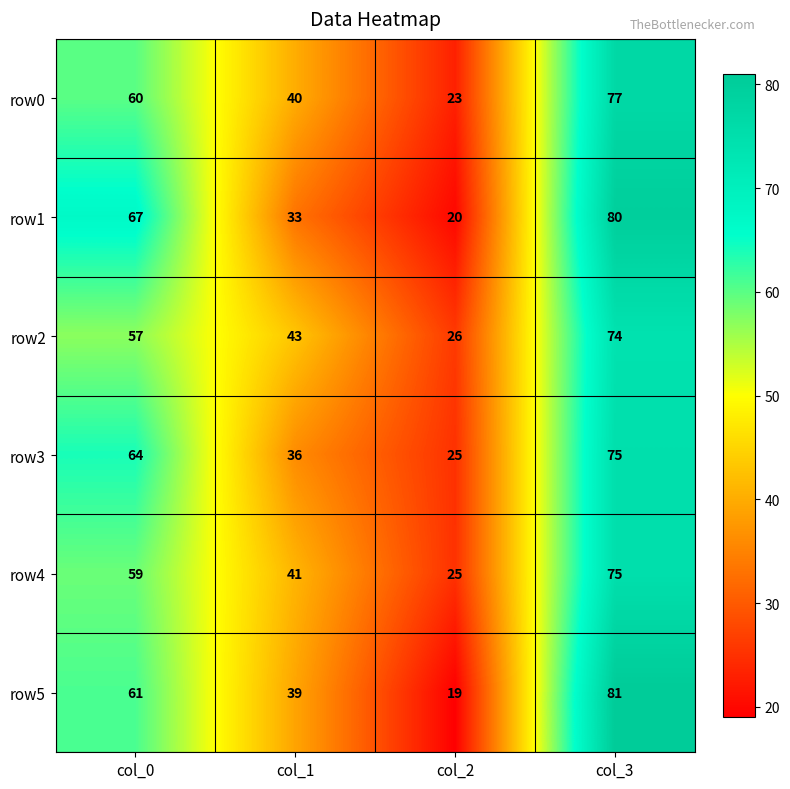

What is the maximum value shown in the chart?

81